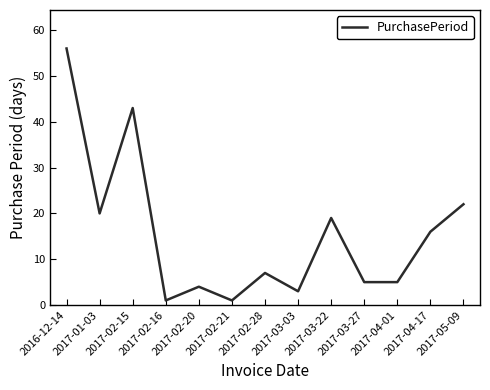

Reading left to right, list all the values displayed in this chart.

56	20	43	1	4	1	7	3	19	5	5	16	22